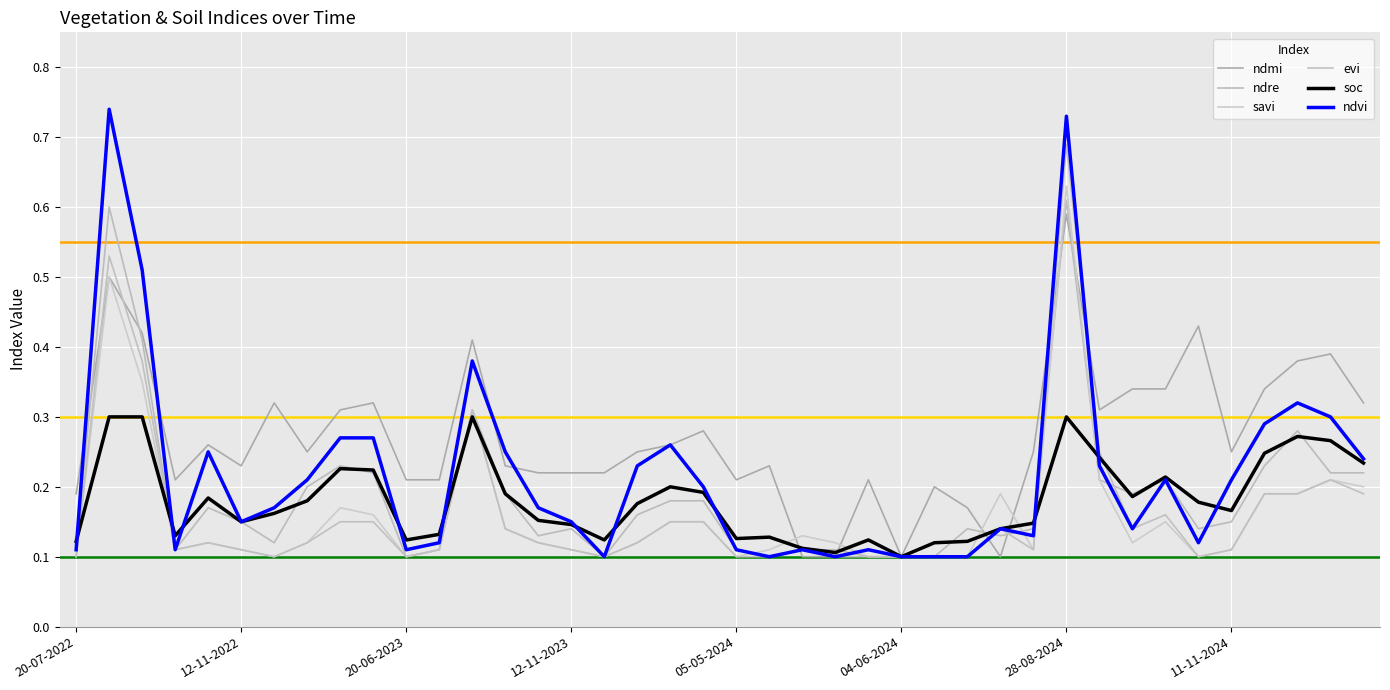

How many lines are shown in the chart?

6